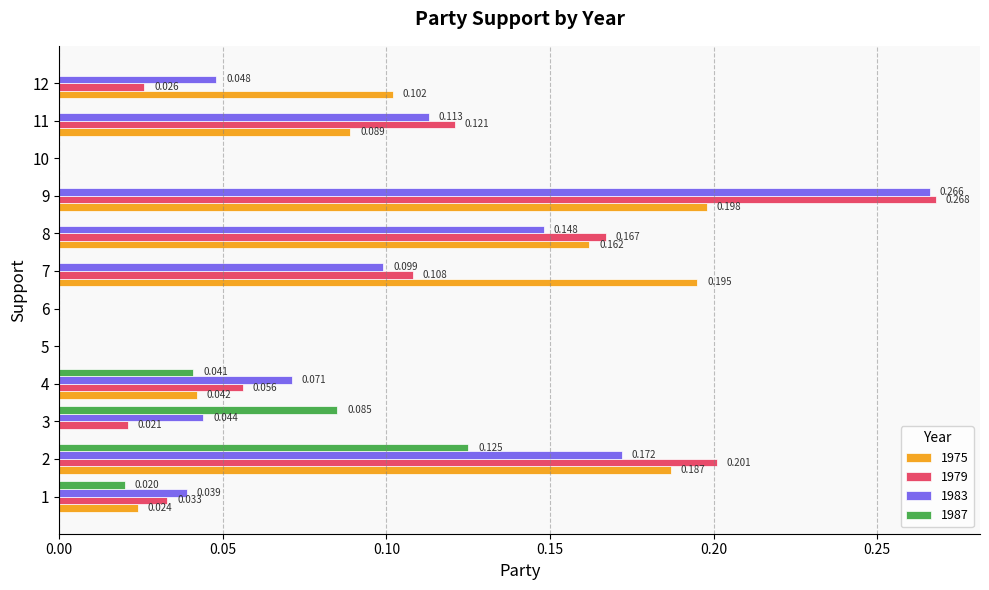

Reading right to left, what are all the values shown in this chart?

1975: 0.1	0.1	0.0	0.2	0.2	0.2	0.0	0.0	0.0	0.0	0.2	0.0
1979: 0.0	0.1	0.0	0.3	0.2	0.1	0.0	0.0	0.1	0.0	0.2	0.0
1983: 0.0	0.1	0.0	0.3	0.1	0.1	0.0	0.0	0.1	0.0	0.2	0.0
1987: 0.0	0.0	0.0	0.0	0.0	0.0	0.0	0.0	0.0	0.1	0.1	0.0